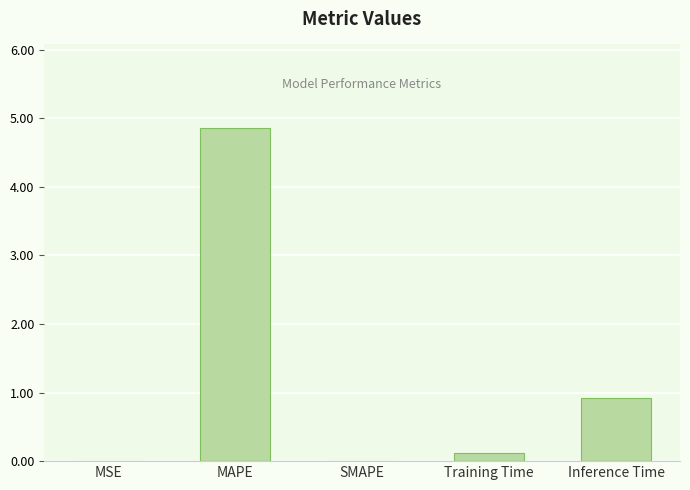

How many series are shown in this chart?

1